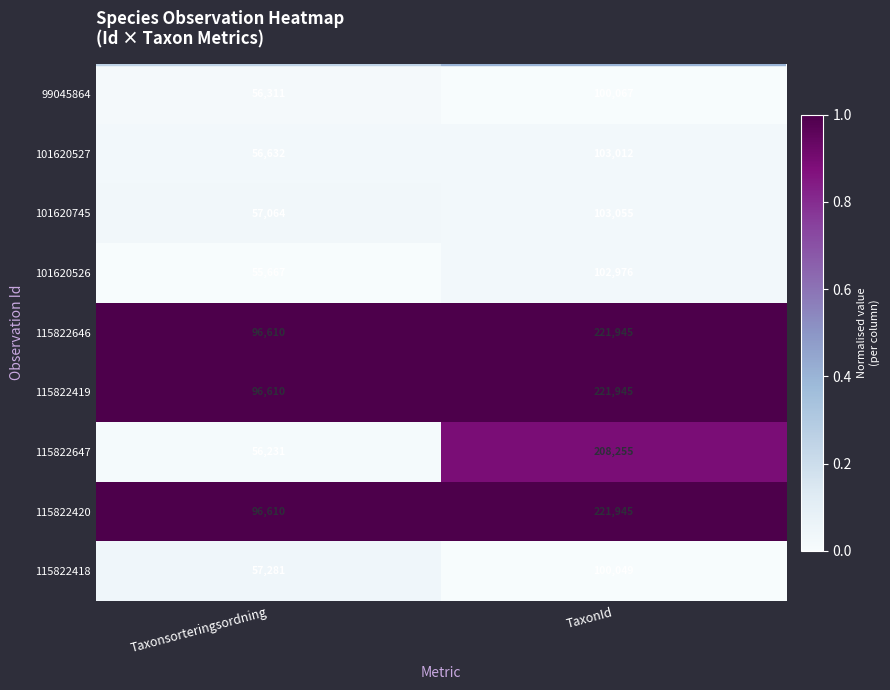

List the labels in order of 115822419 value, largest first.

TaxonId, Taxonsorteringsordning